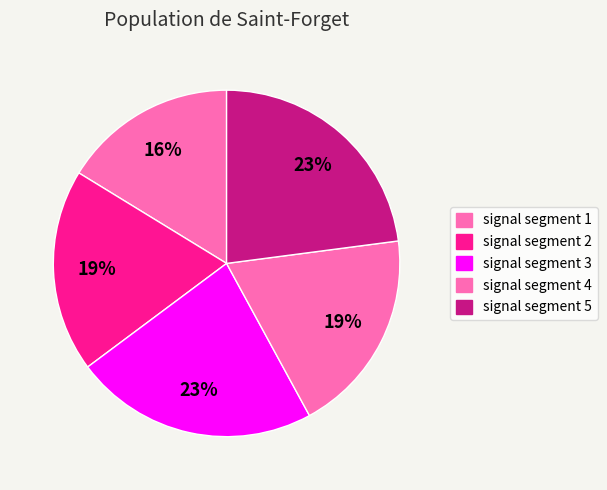

Count the number of slices in the pie.

5